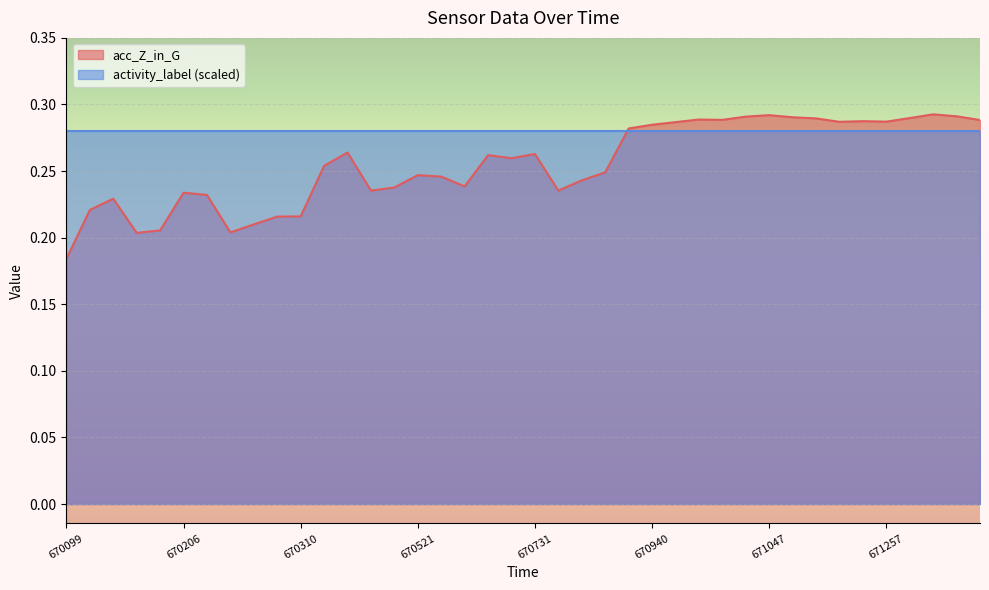

True or false: there are more than 2 points higher than both neighbors.

True